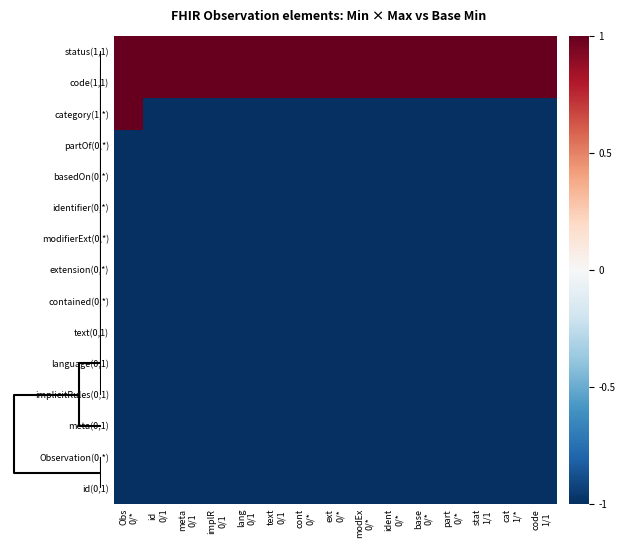

How many categories are shown in the chart?

15